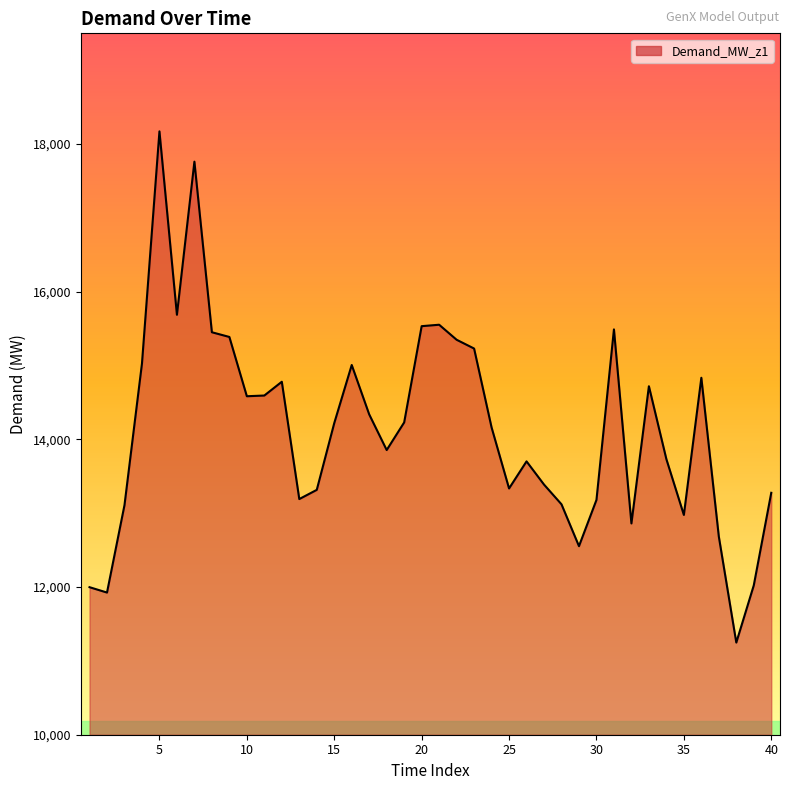

What is the maximum value shown in the chart?

18172.3